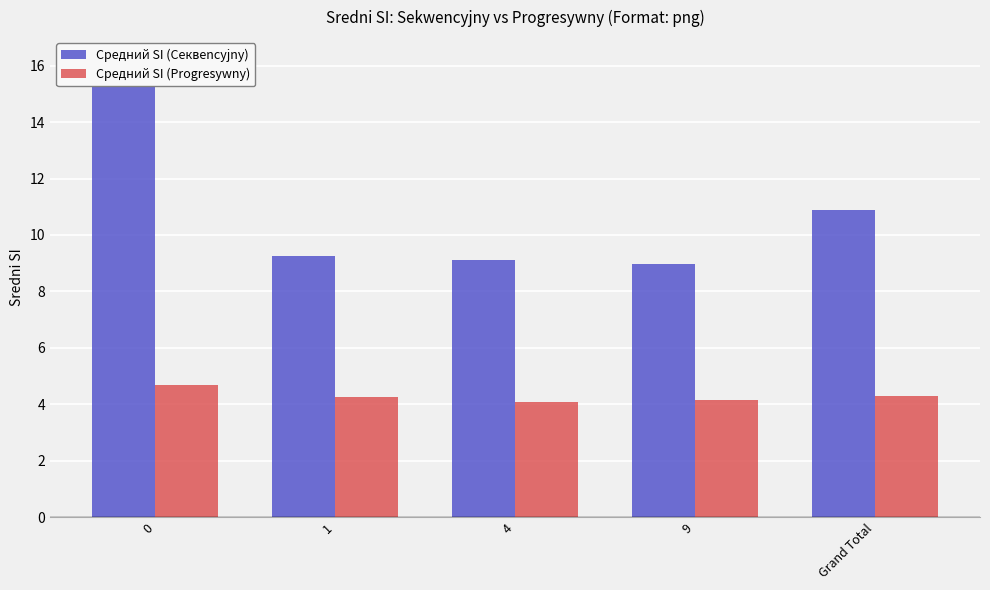

Reading left to right, transcribe all the data shown in this chart.

Средний SI (Секвencyjny): 0=16.2	1=9.3	4=9.1	9=9.0	Grand Total=10.9
Средний SI (Progresywny): 0=4.7	1=4.3	4=4.1	9=4.1	Grand Total=4.3